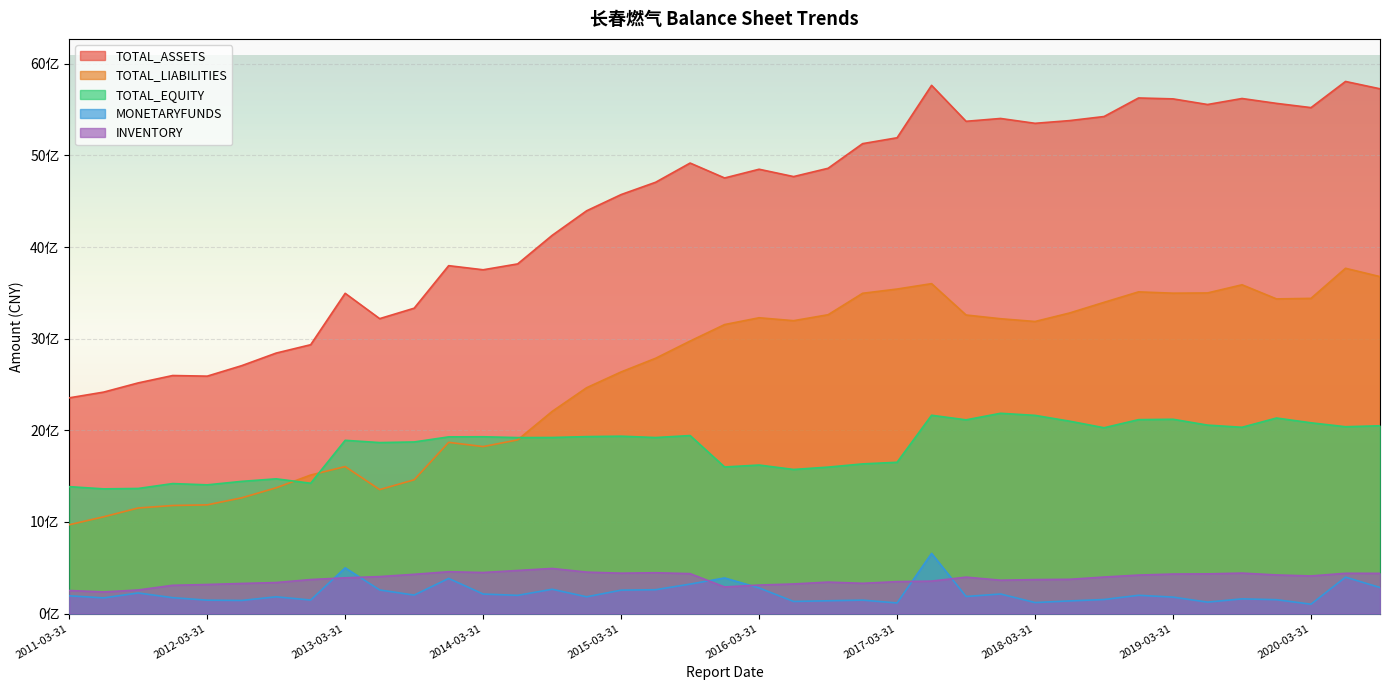

Where does the TOTAL_LIABILITIES series first go above 3154377954?

2015-12-31